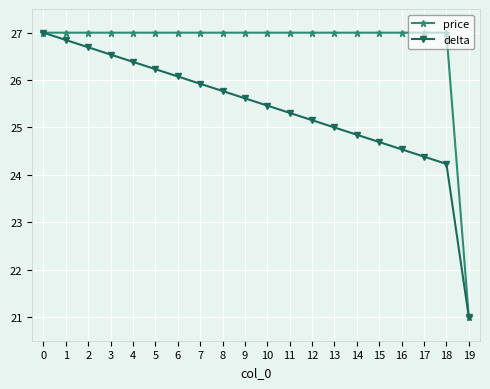

What is the spread (max minus min) of values at 5?

0.8